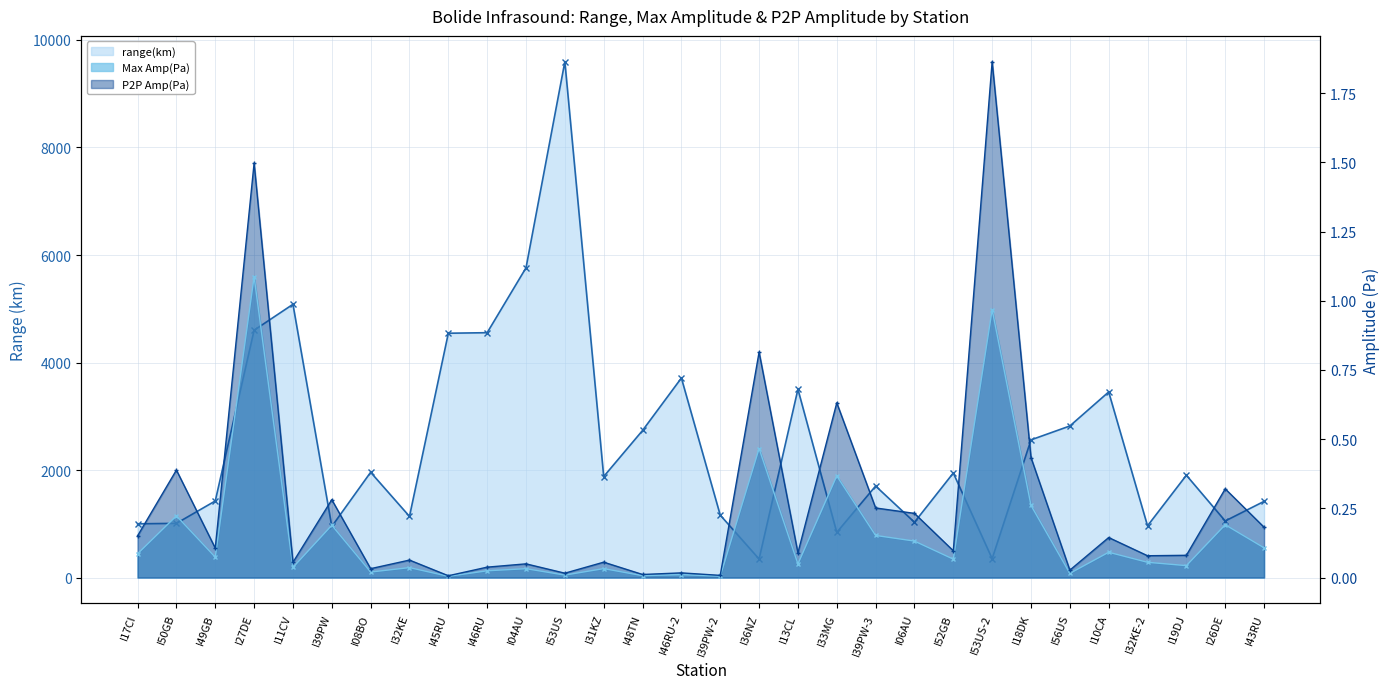

Rank the series at I52GB from lowest to highest value.

Max Amp(Pa), P2P Amp(Pa), range(km)